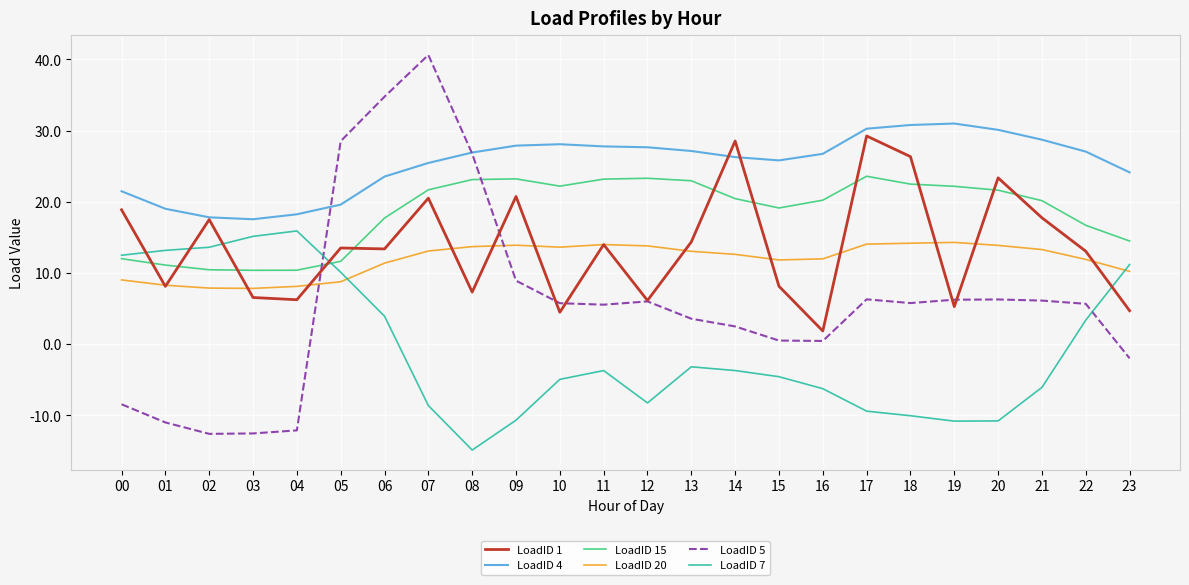

Which series has the largest total across all categories?

LoadID 4